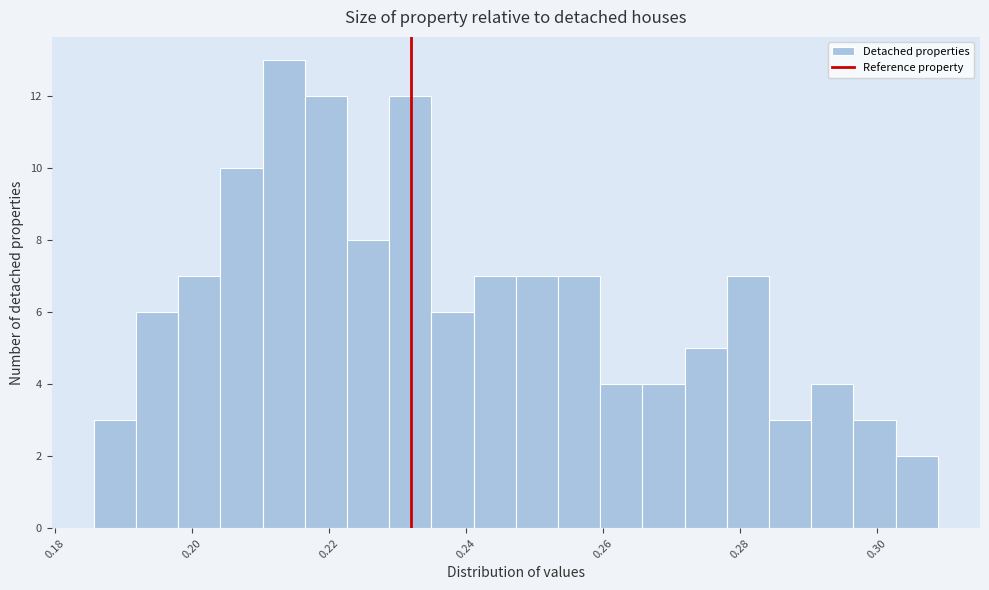

Read against the x-axis, roughly where is the centre of the tallest bar?

0.214